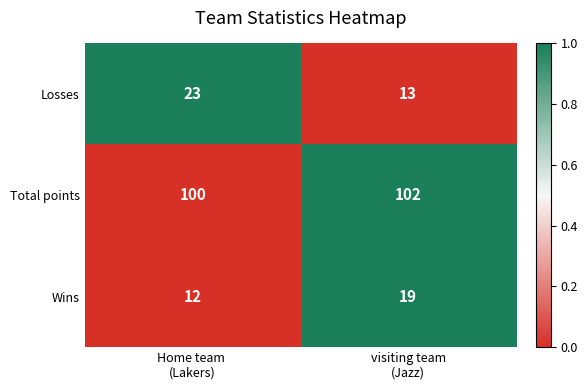

Reading right to left, list all the values displayed in this chart.

Losses: 13	23
Total points: 102	100
Wins: 19	12